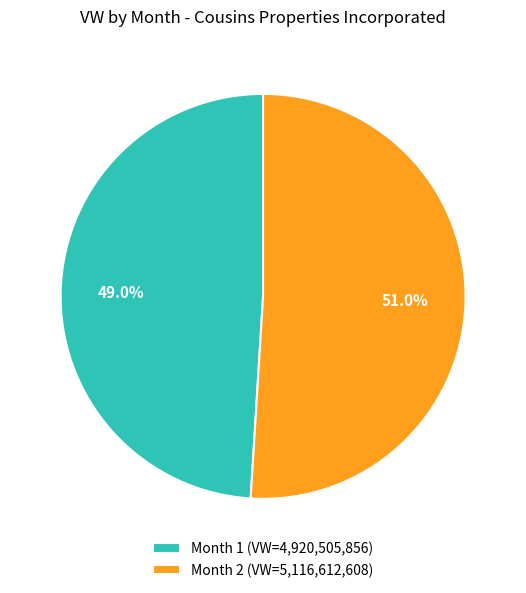

Which slice is the largest?

Month 2 (VW=5,116,612,608)